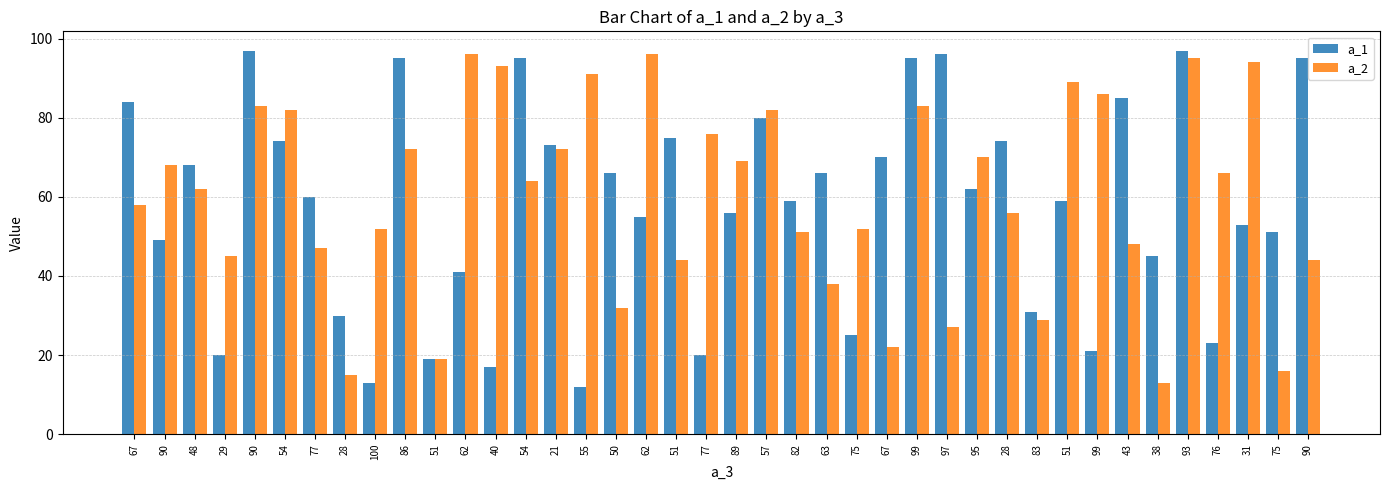

Does the chart contain any negative values?

No